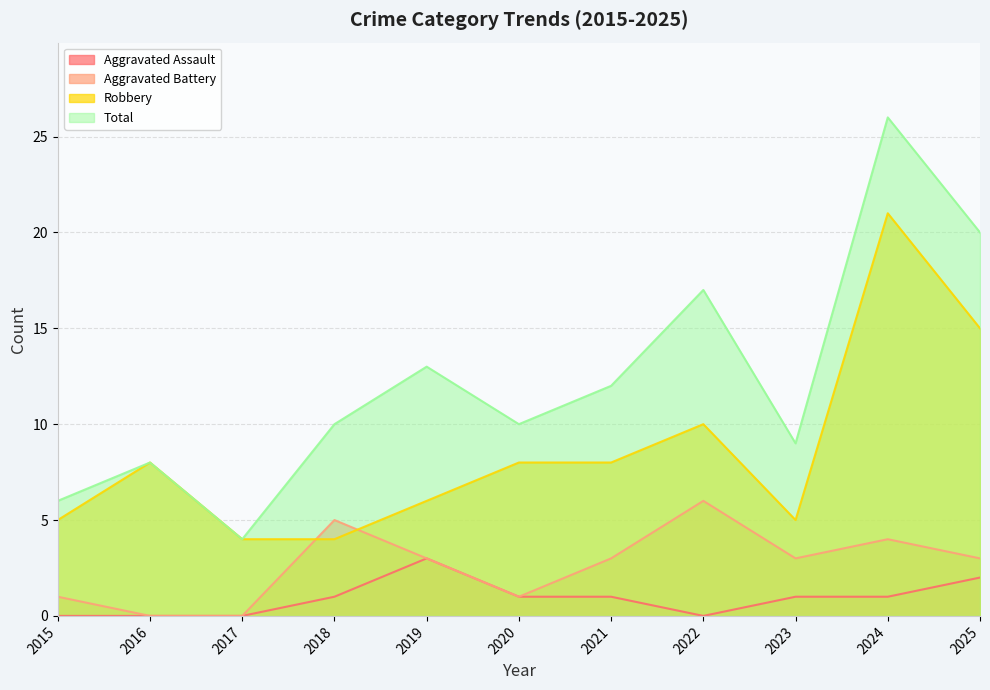

Is the value of Aggravated Battery at 2021 greater than the value of Aggravated Assault at 2022?

Yes